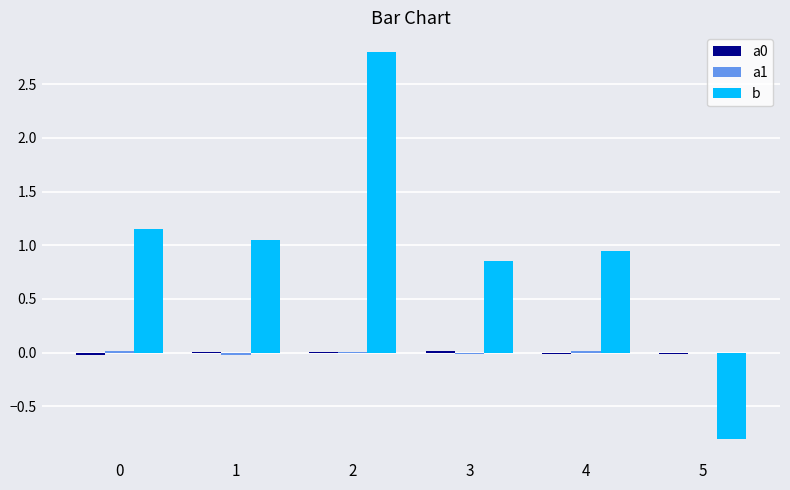

Which series has the largest total across all categories?

b